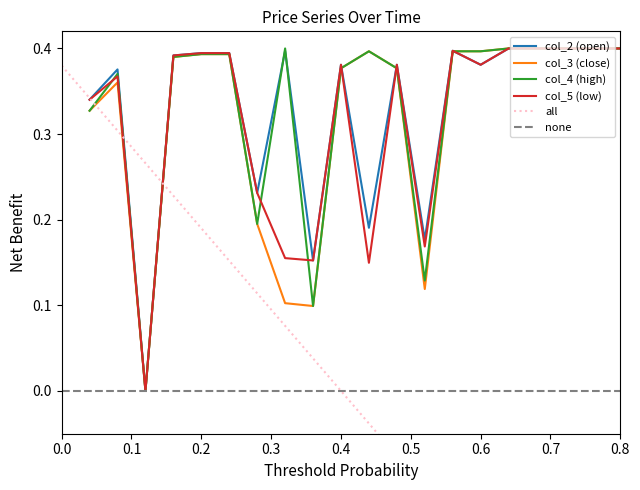

True or false: col_4 and col_3 cross at least once.

False